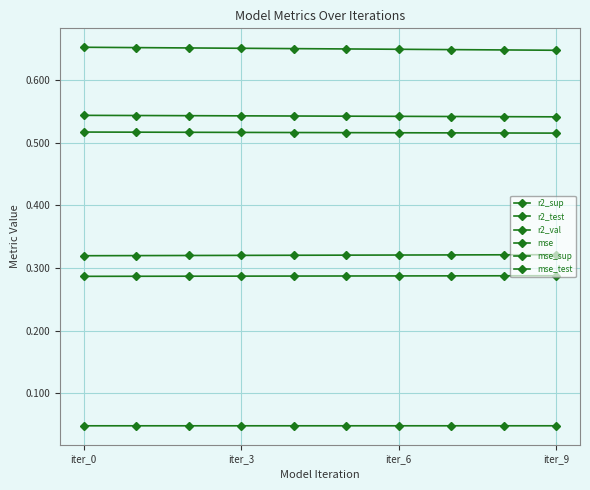

Does the chart have visible grid lines?

Yes